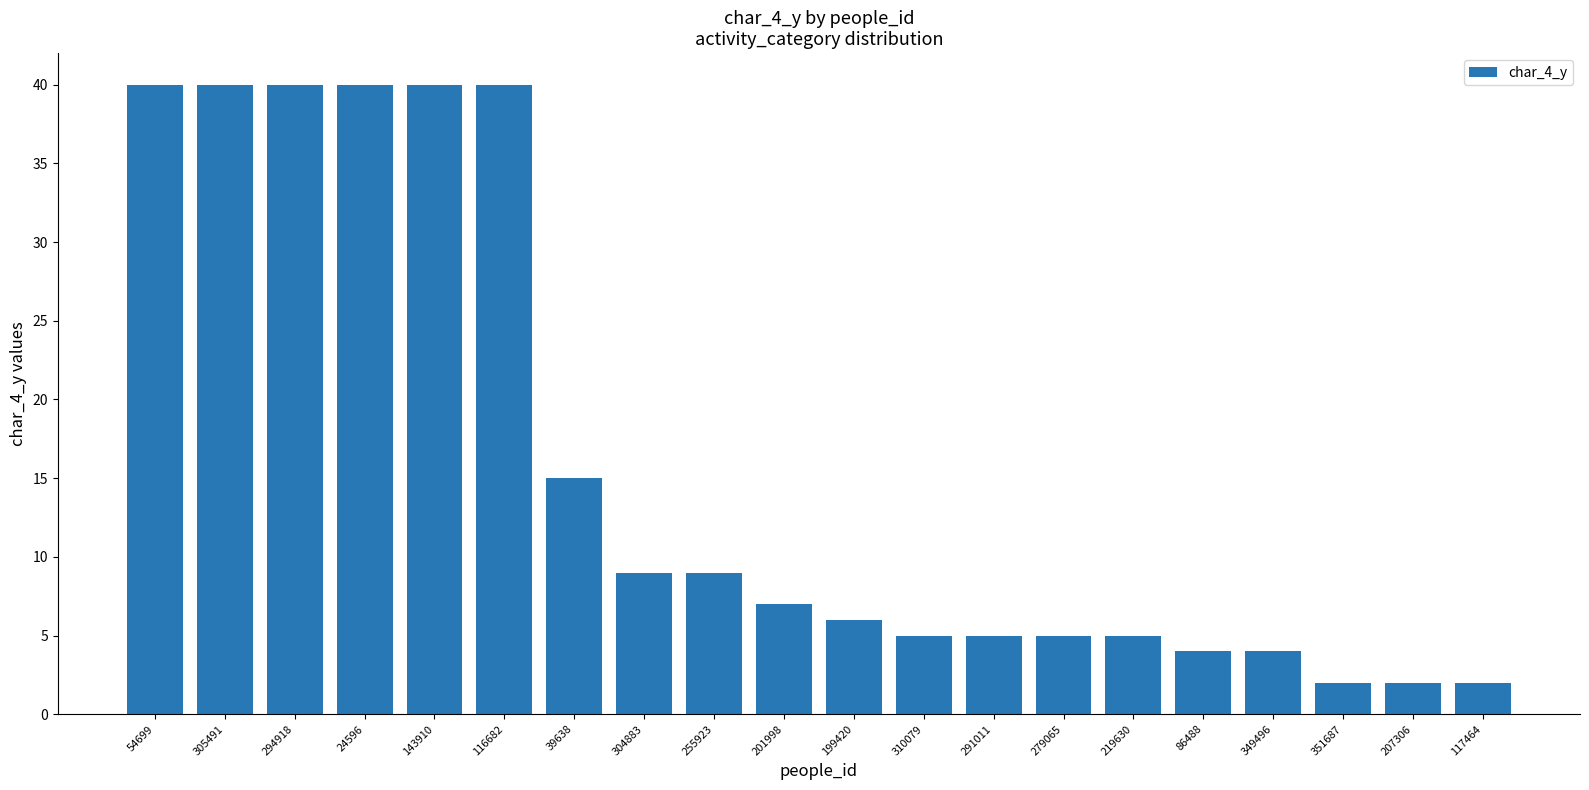

Does the chart contain any negative values?

No